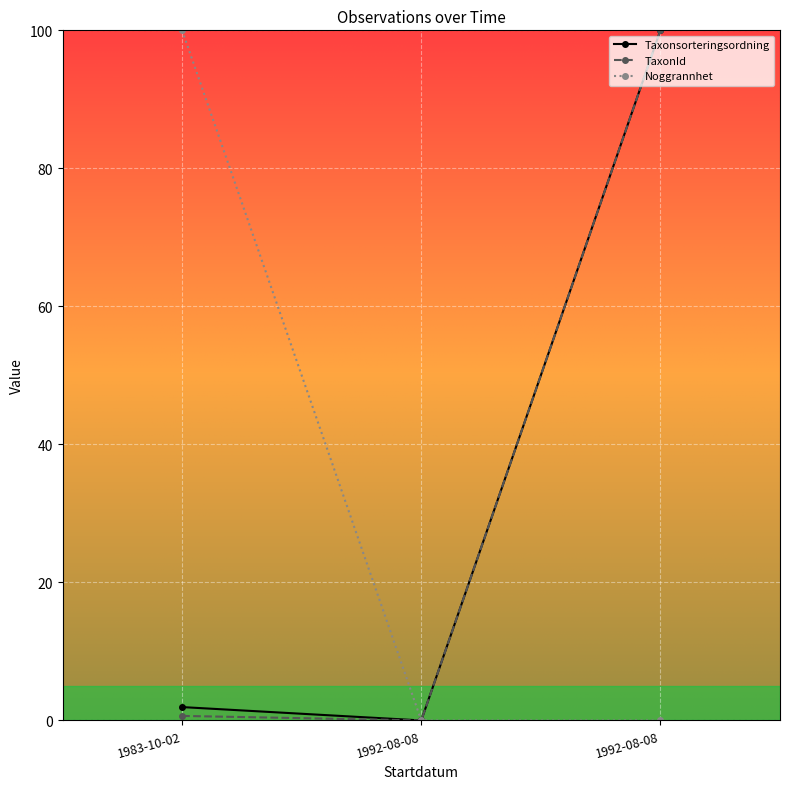

Count the number of categories in the chart.

3